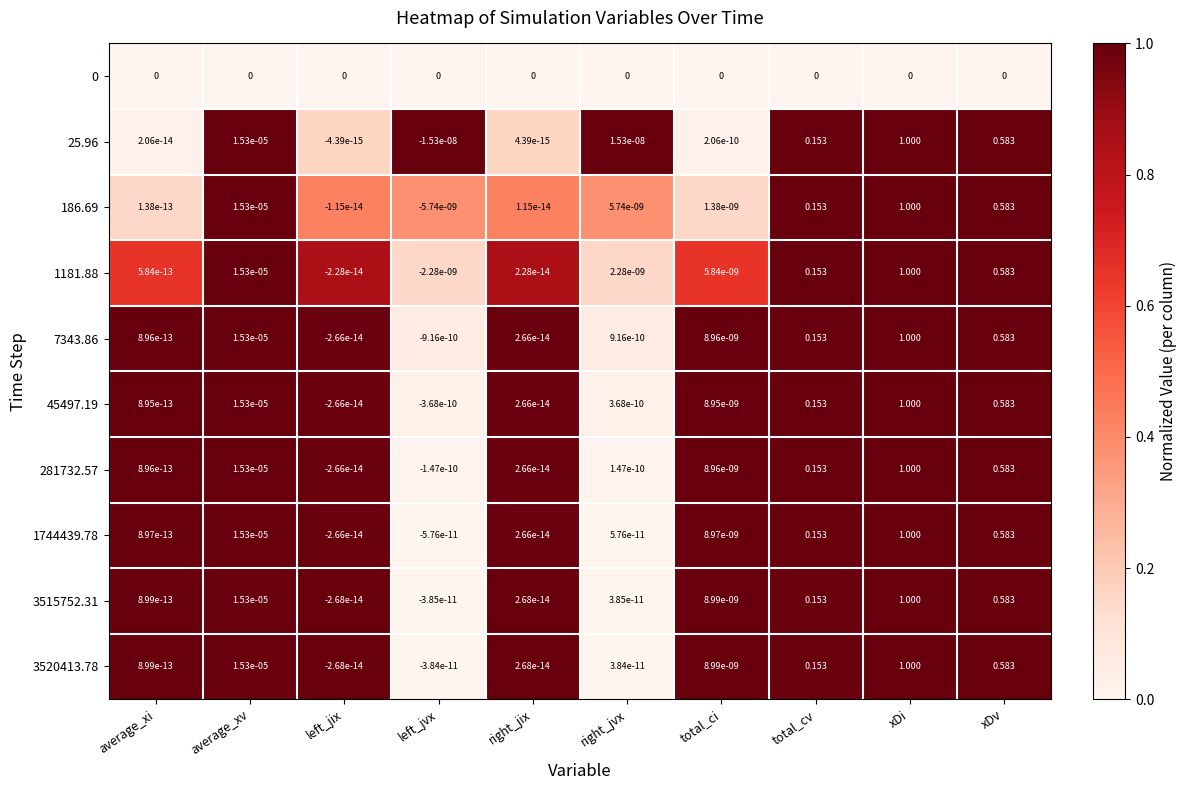

Is the value of 45497.19 at xDi greater than the value of 281732.57 at total_cv?

Yes